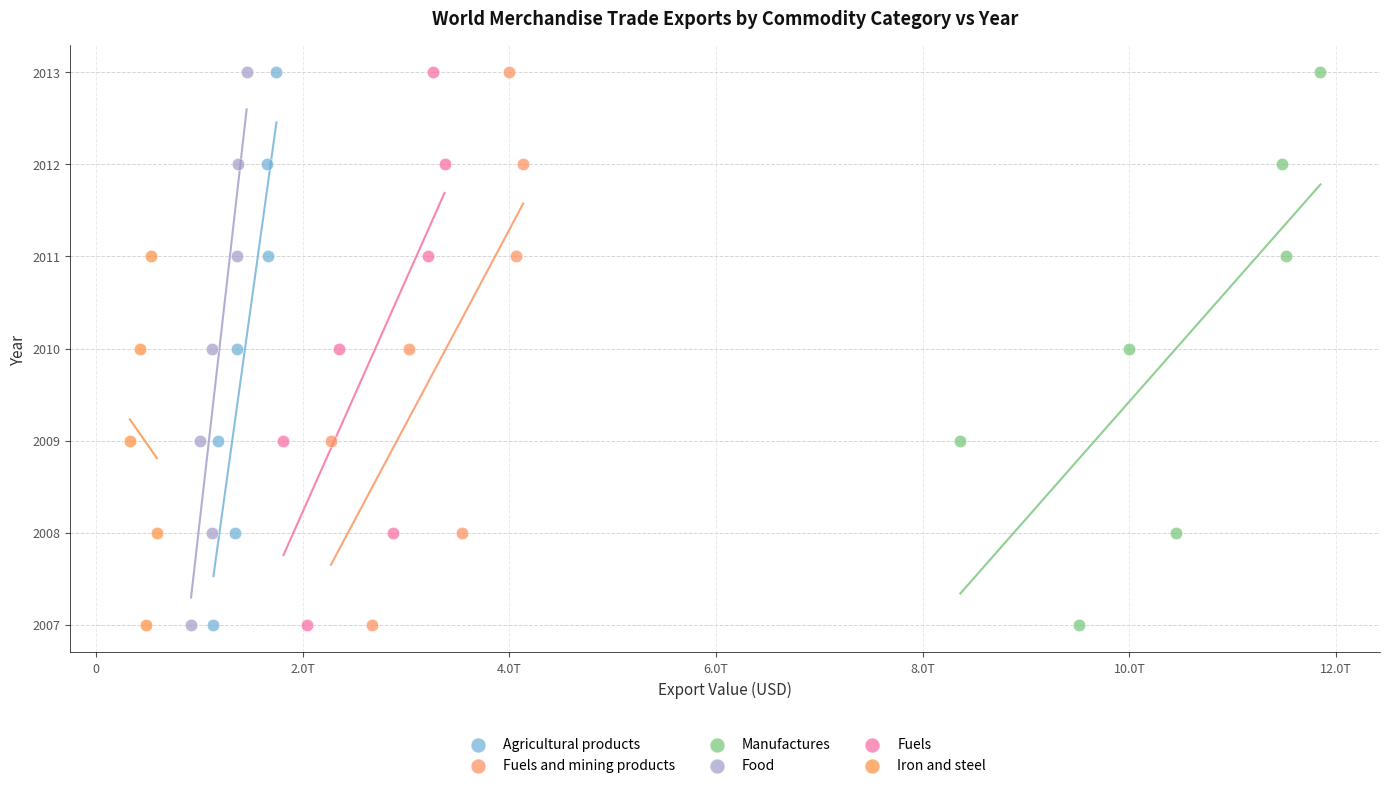

What are all the series names shown in the legend?

Agricultural products, Fuels and mining products, Manufactures, Food, Fuels, Iron and steel